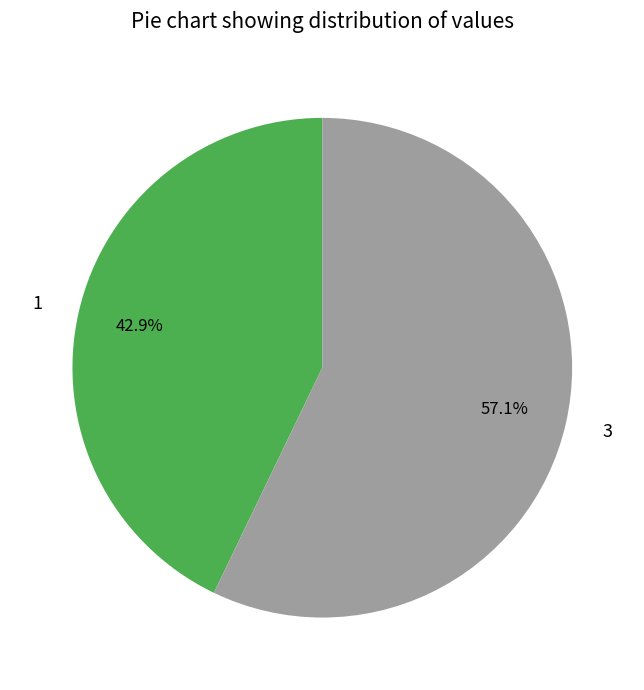

What is the smallest slice in the pie chart?

1